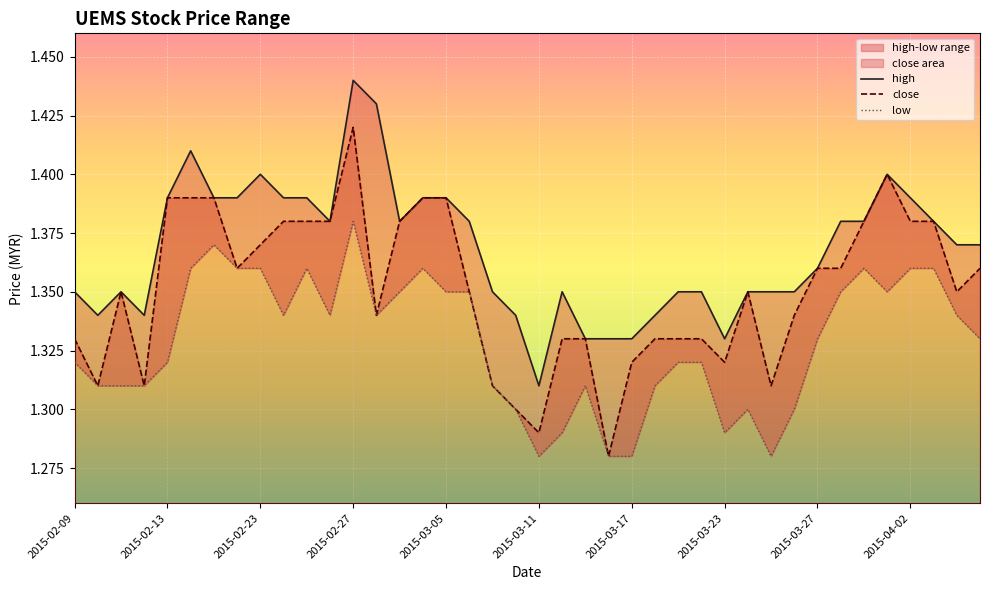

True or false: close and high cross at least once.

False